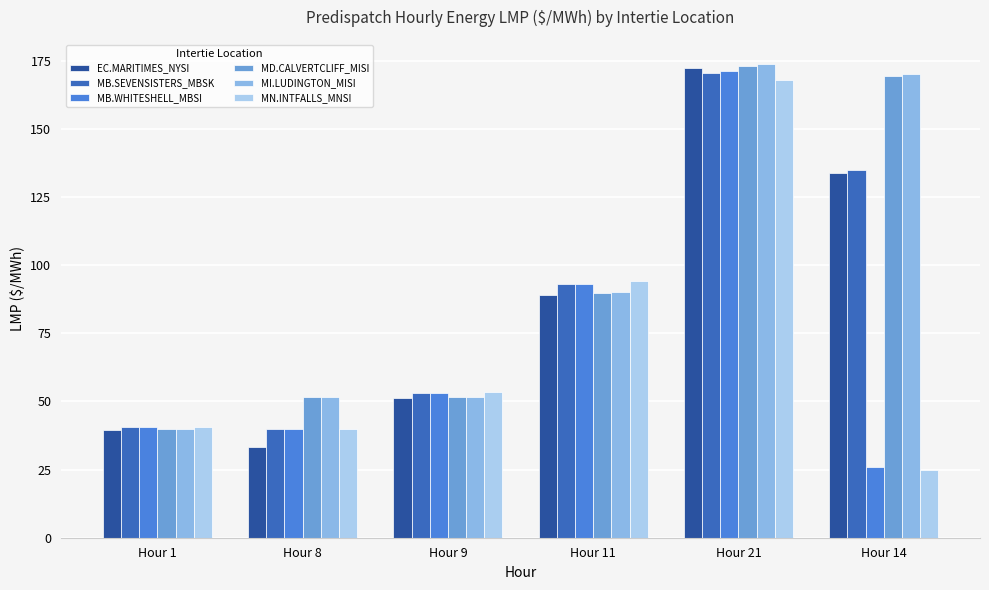

Count the number of categories in the chart.

6